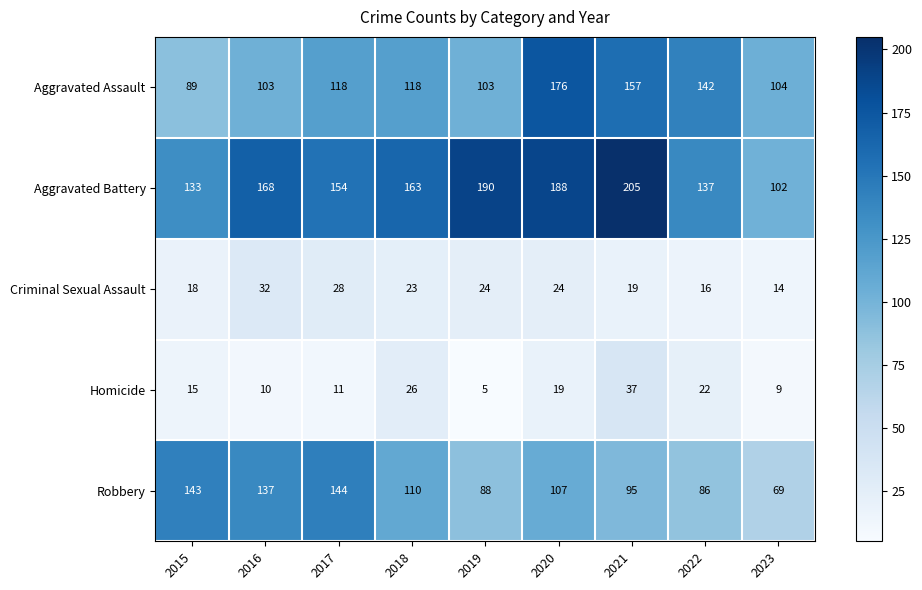

What is the approximate value of Aggravated Assault at 2022?

142